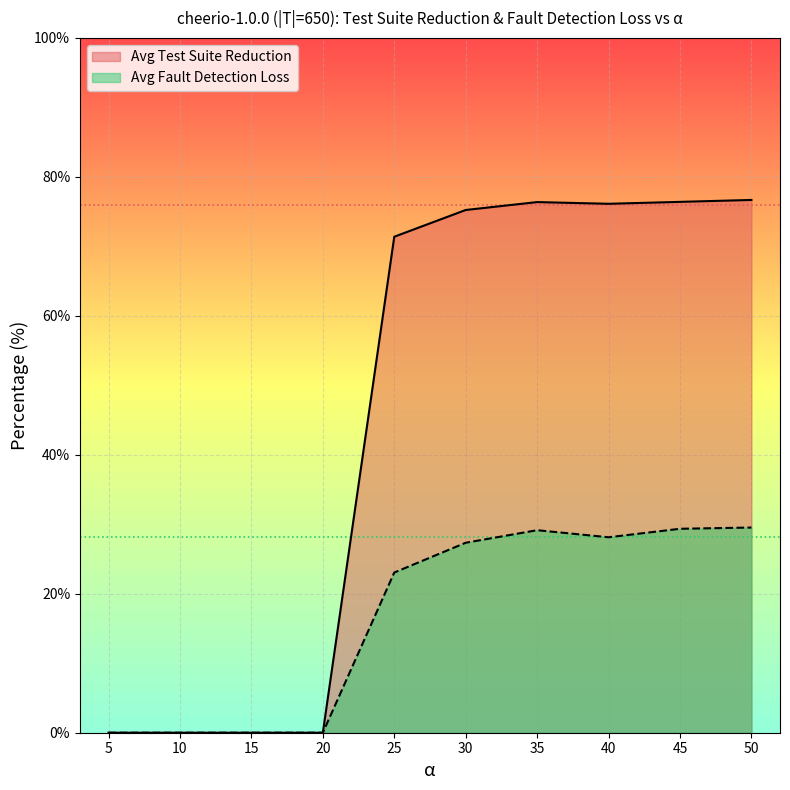

Is it true that Avg Test Suite Reduction equals -44.2 at 20?

False